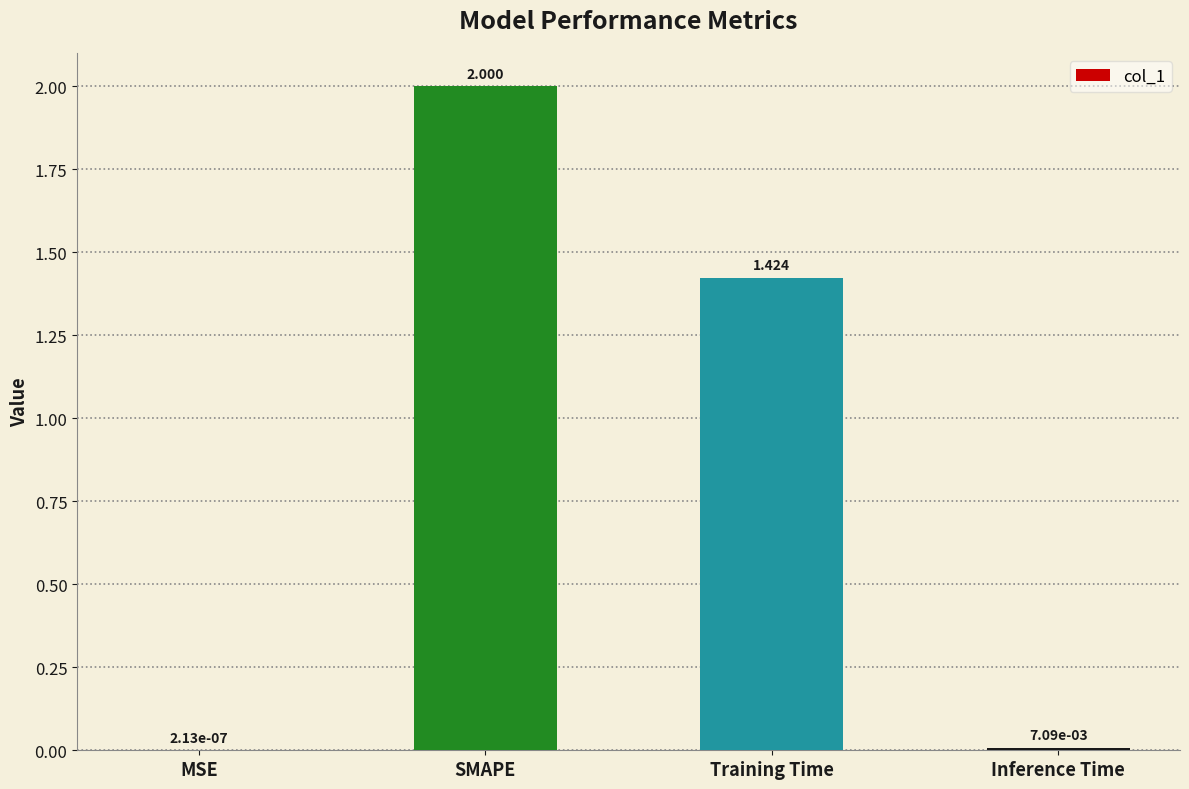

Are the bars horizontal?

No